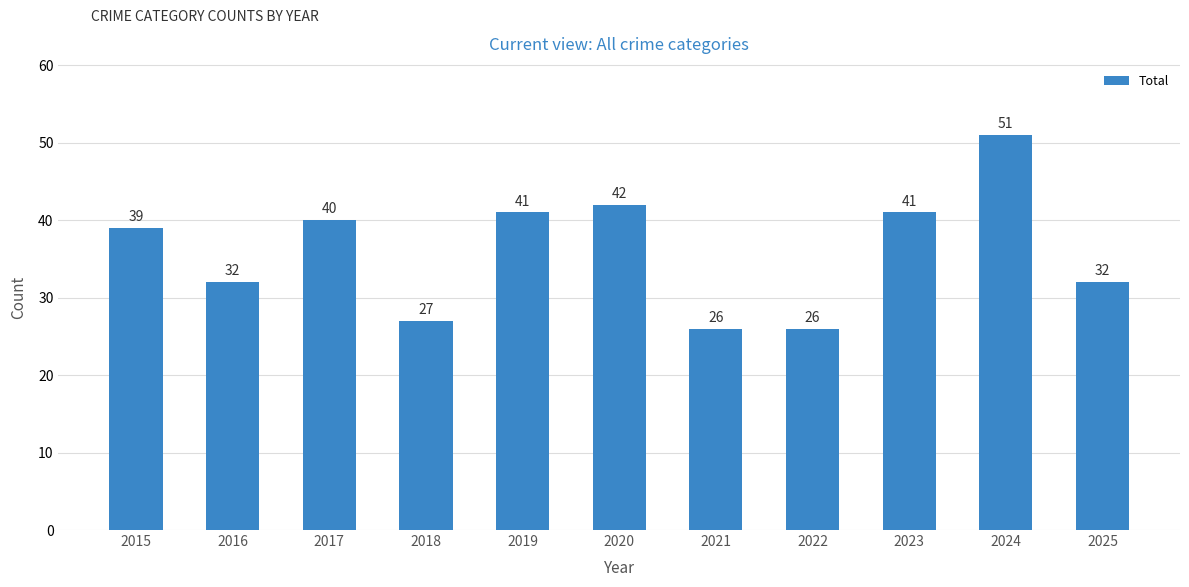

The chart shows a value of 59 at 2017. True or false?

False